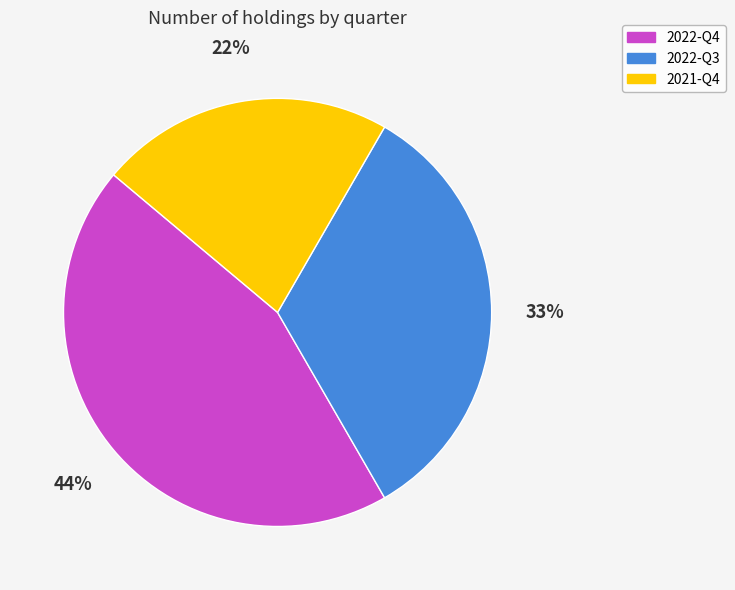

Is there any slice that represents more than half of the pie?

No